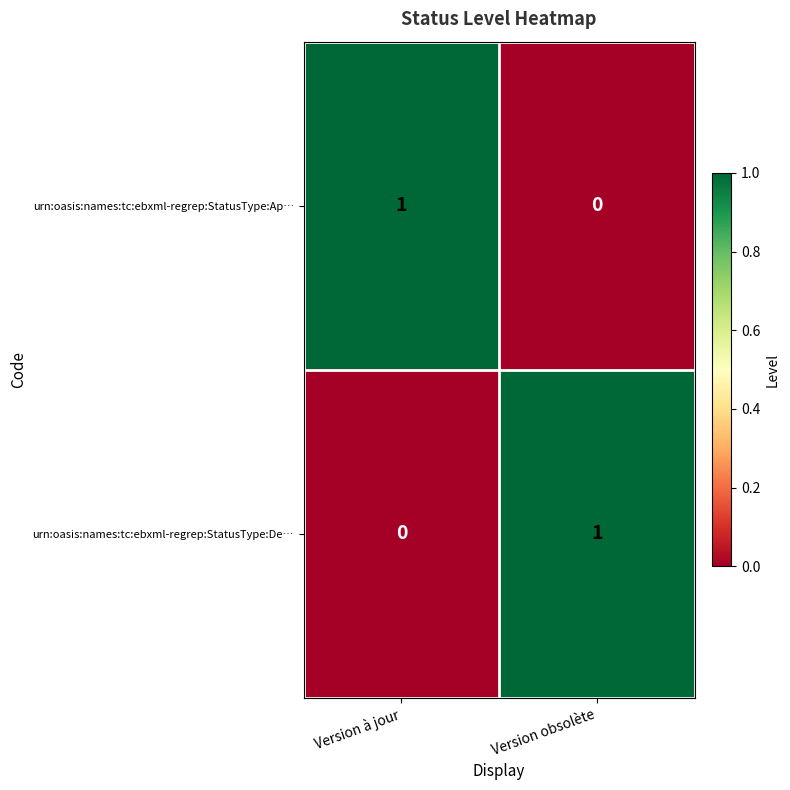

At Version obsolète, list the series in order from largest to smallest.

urn:oasis:names:tc:ebxml-regrep:StatusType:De…, urn:oasis:names:tc:ebxml-regrep:StatusType:Ap…